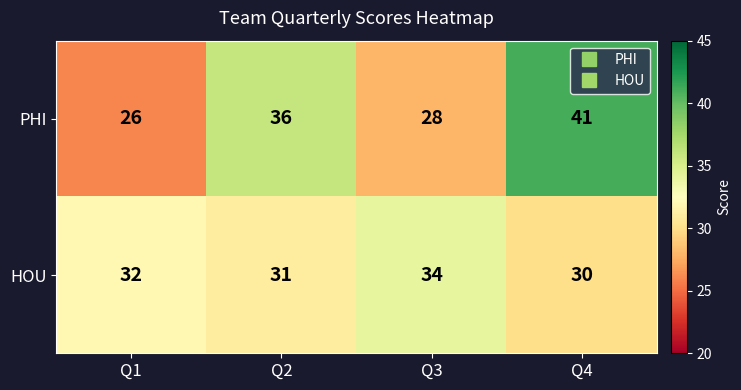

List the series in order of their peak value, highest first.

PHI, HOU